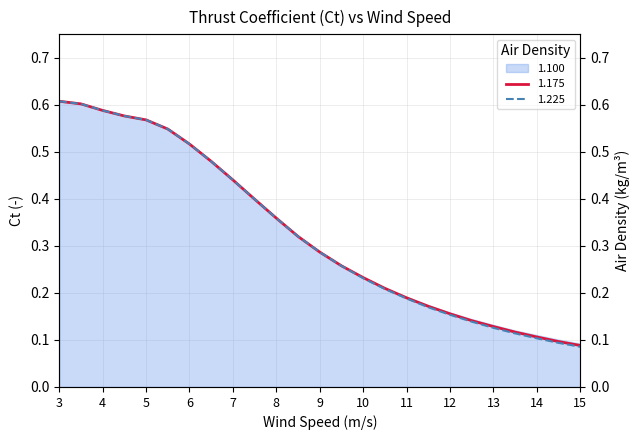

True or false: 1.100 has more than 2 interior local peaks.

False